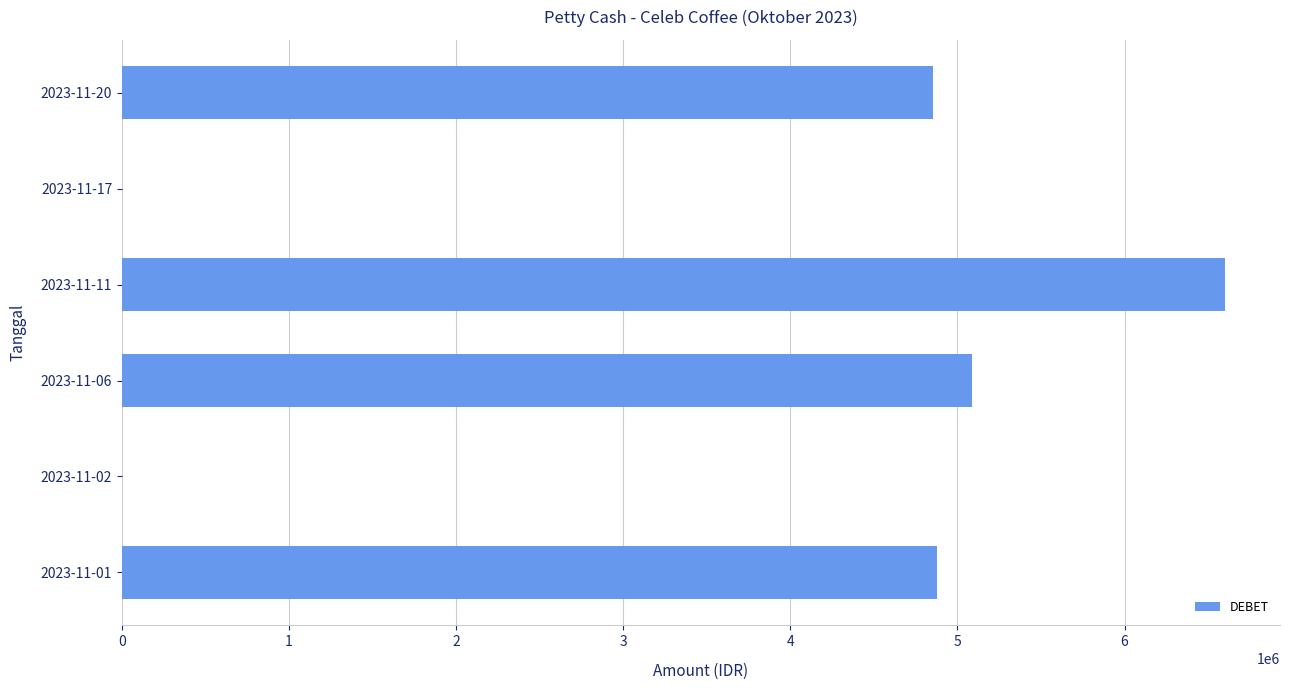

Is it true that the value at 2023-11-02 is 4605751?

False